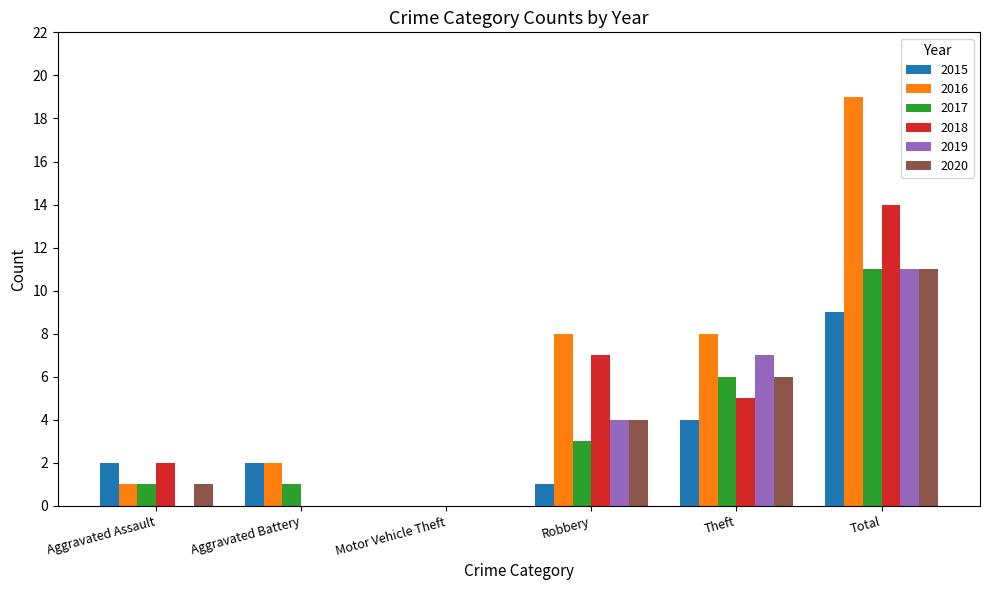

How many groups of bars are there?

6